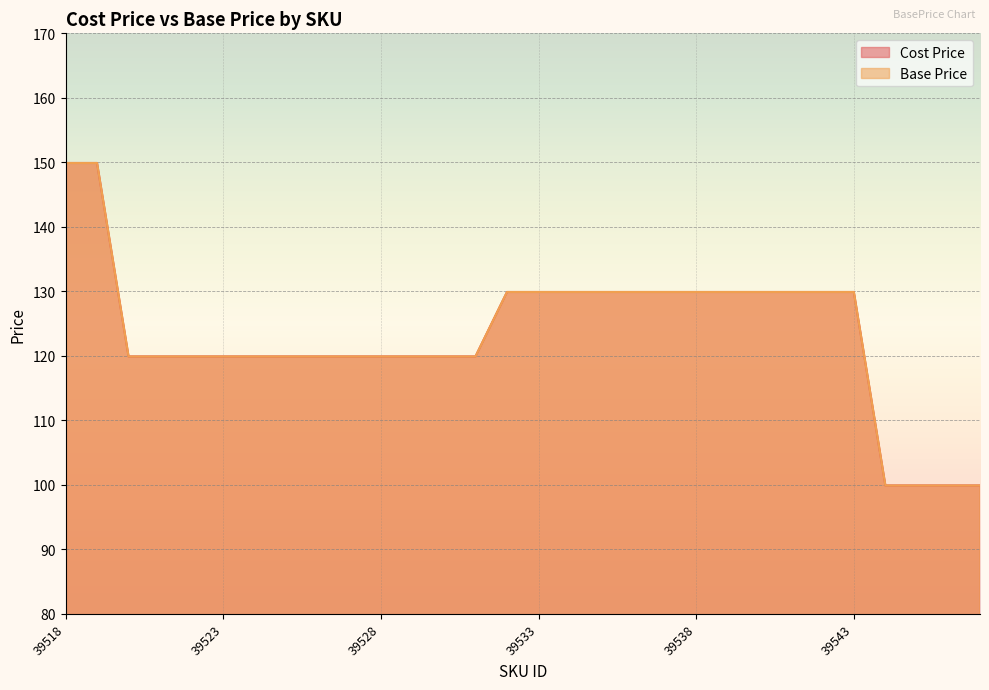

What are all the series names shown in the legend?

Cost Price, Base Price